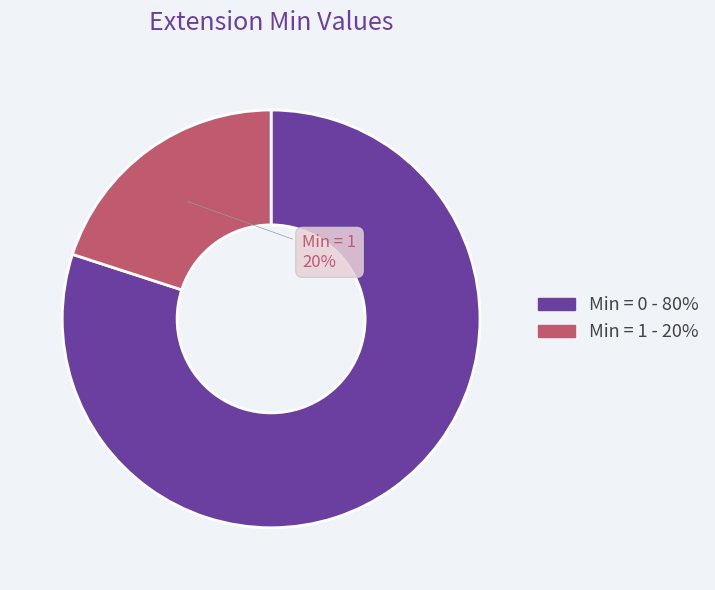

Is there a majority slice in this chart?

Yes